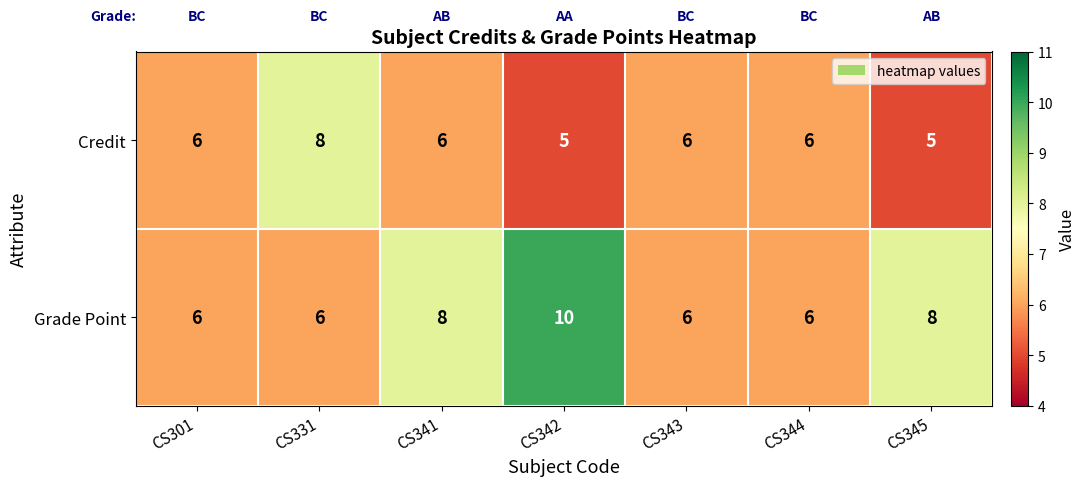

At which label does Grade Point reach its peak?

CS342